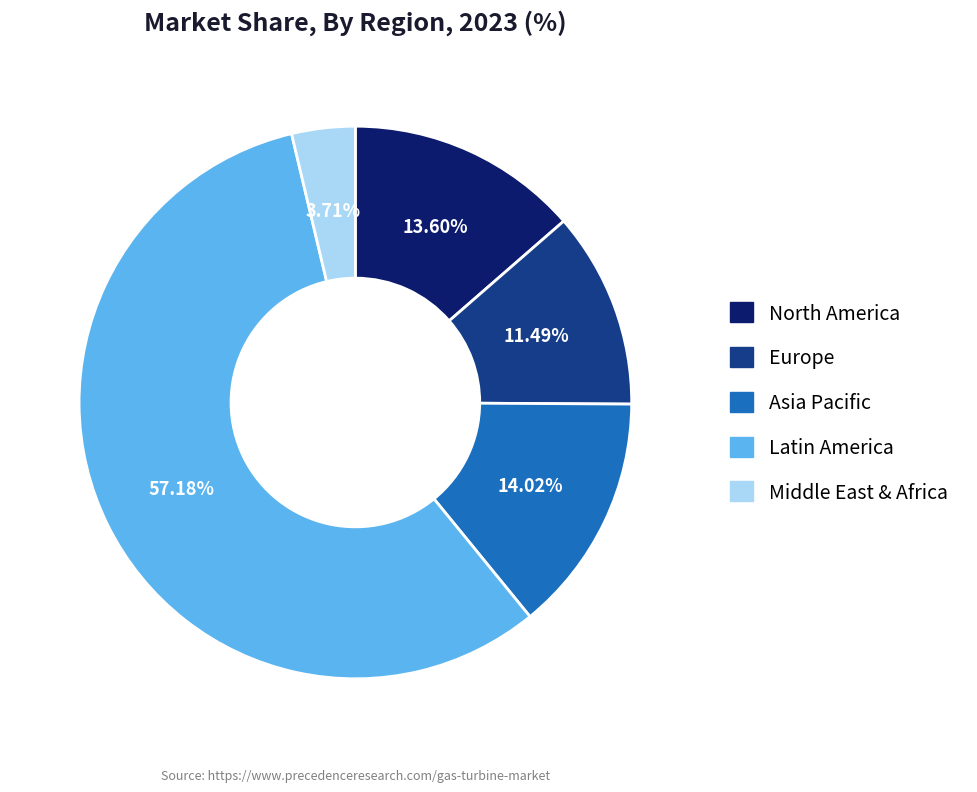

Is there any slice that represents more than half of the pie?

Yes